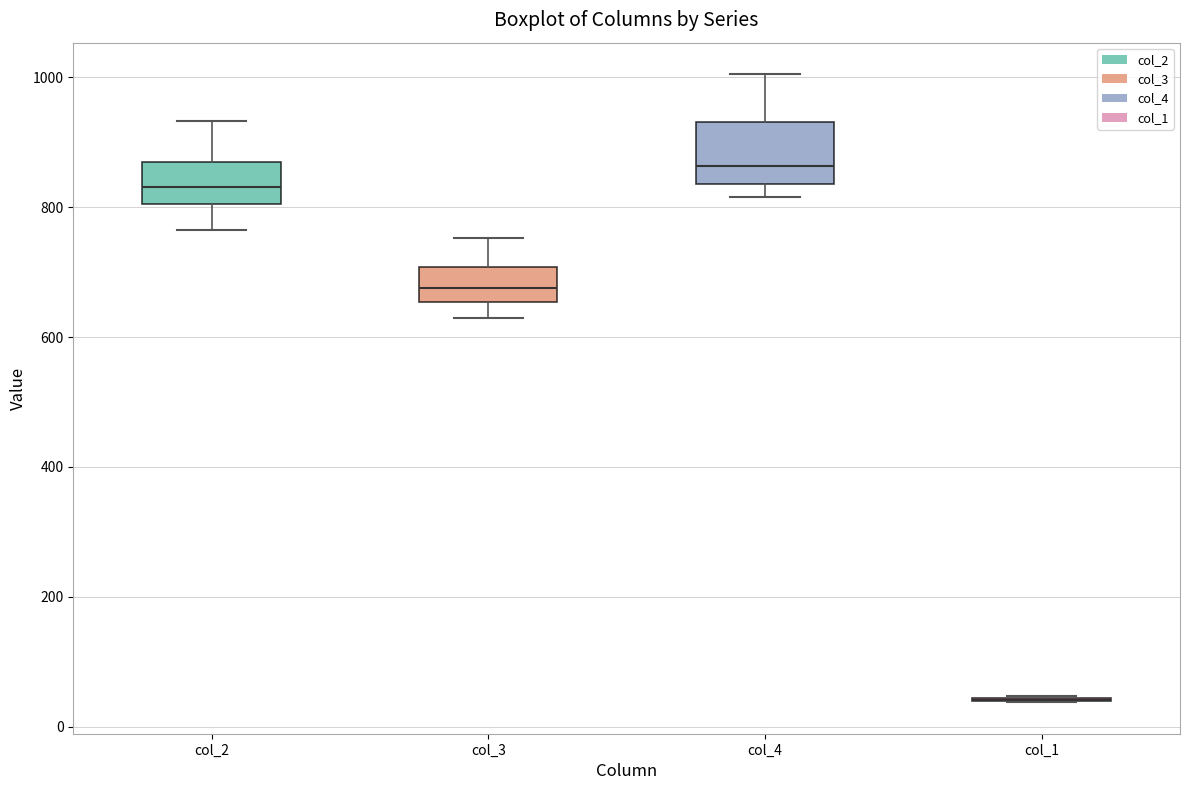

Reading left to right, transcribe this box plot: for each box, give where its median line is, the range the box spans, and where its two whiskers end, as read against the y-axis. The values are not printed on the chart, so give them approximately, as read against the axis.

col_2: median 840, box 800 to 860, whiskers 760 to 940
col_3: median 680, box 660 to 700, whiskers 620 to 760
col_4: median 860, box 840 to 940, whiskers 820 to 1000
col_1: box collapsed to a line at 40, whiskers 40 to 40